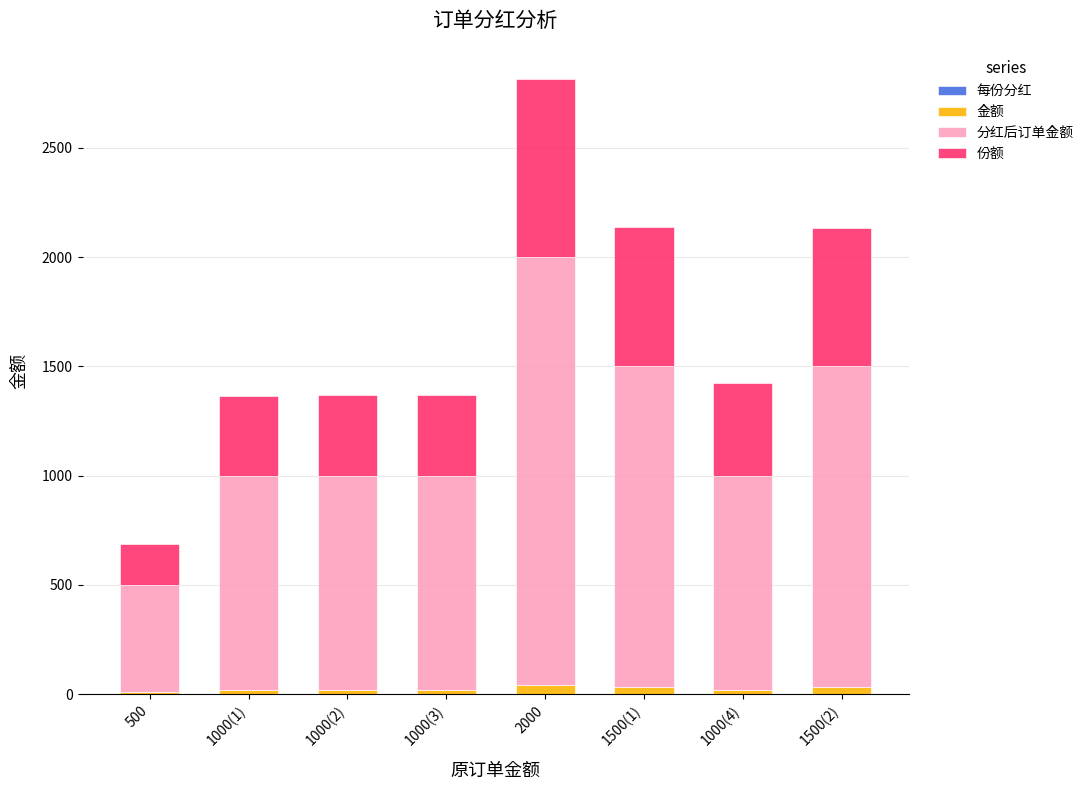

At which category is the sum across all series the highest?

2000